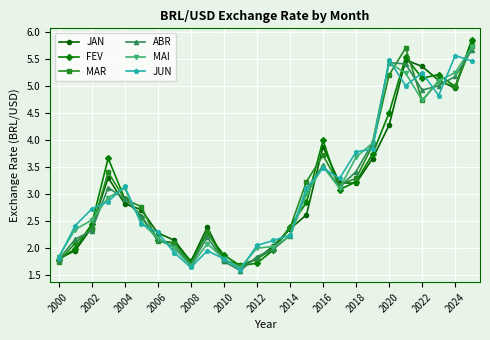

In JAN, how many points are higher than both neighbors (excluding endpoints)?

4